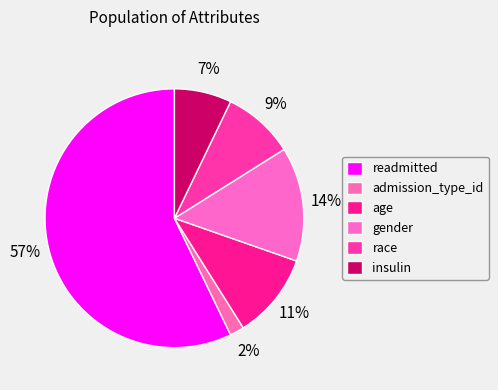

What is the smallest slice in the pie chart?

admission_type_id